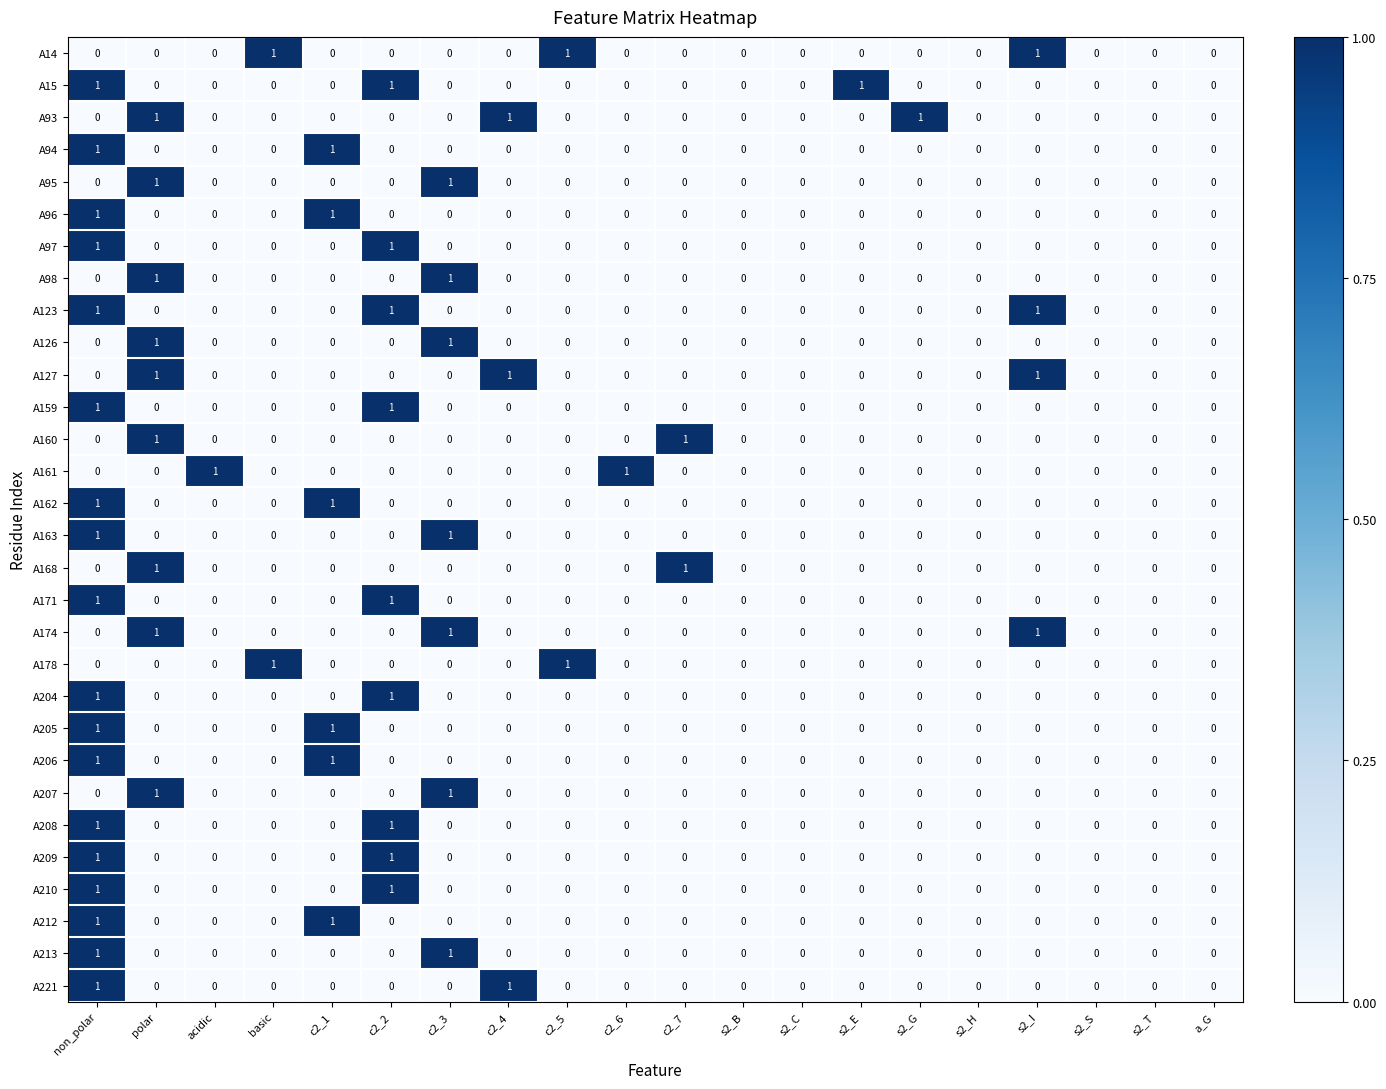

The A161 series shows 0 at non_polar. True or false?

True